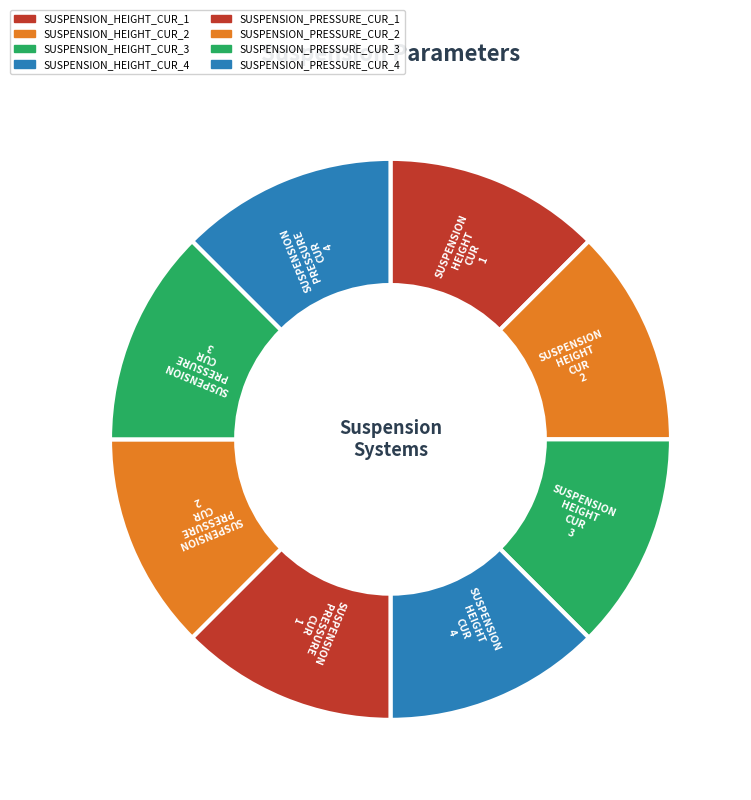

Is there any slice that represents more than half of the pie?

No